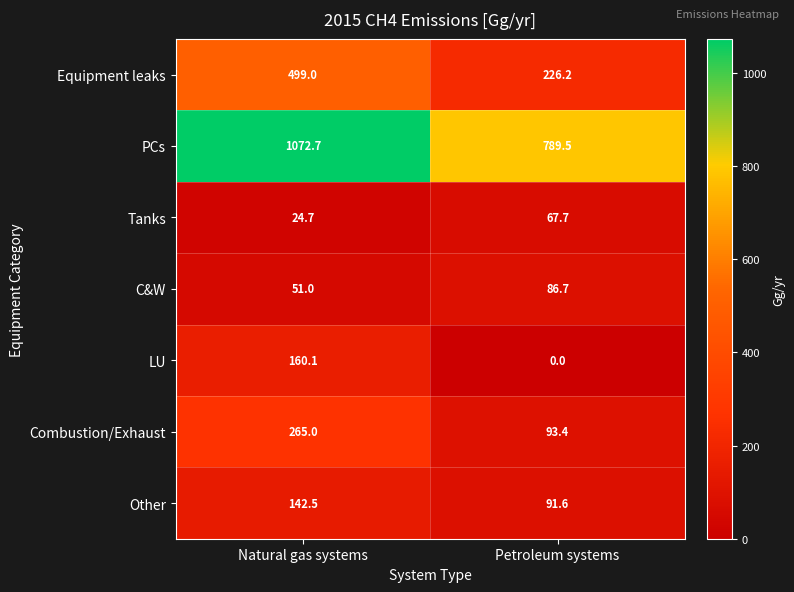

Reading left to right, list all the values displayed in this chart.

Equipment leaks: 499.0	226.2
PCs: 1072.7	789.5
Tanks: 24.7	67.7
C&W: 51.0	86.7
LU: 160.1	0.0
Combustion/Exhaust: 265.0	93.4
Other: 142.5	91.6